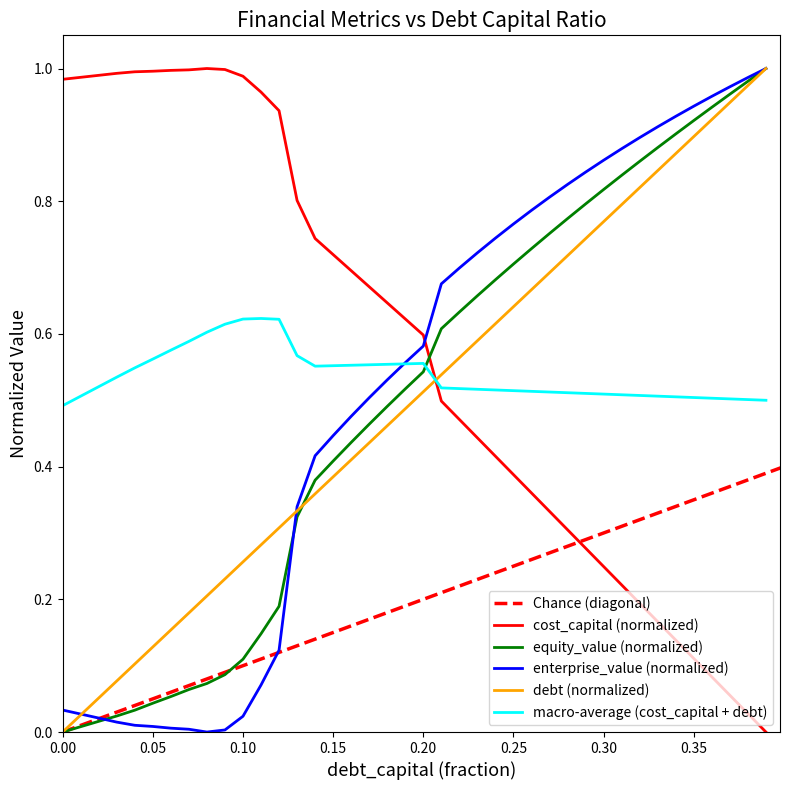

The value of macro-average (cost_capital + debt) at 0.35 is 0.7. True or false?

False